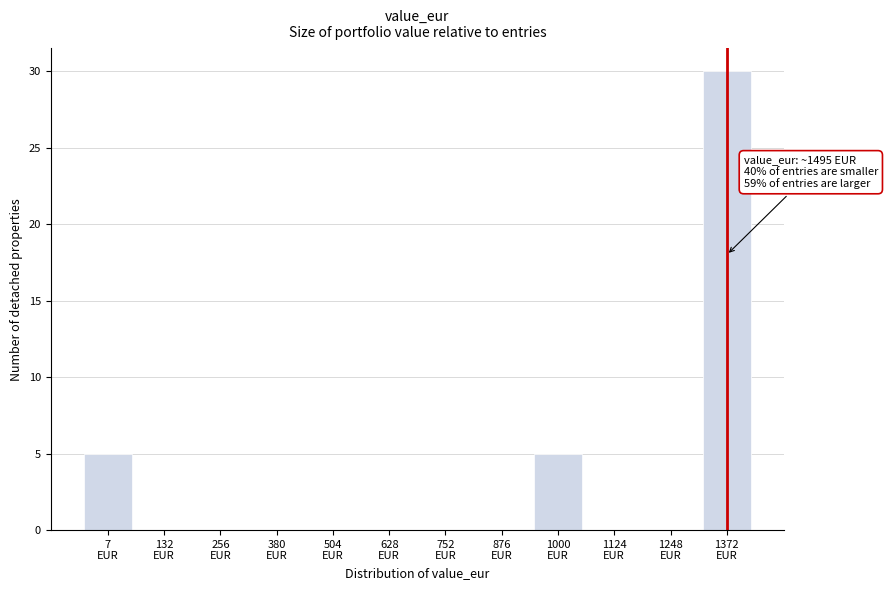

What is the sum of all values?

40